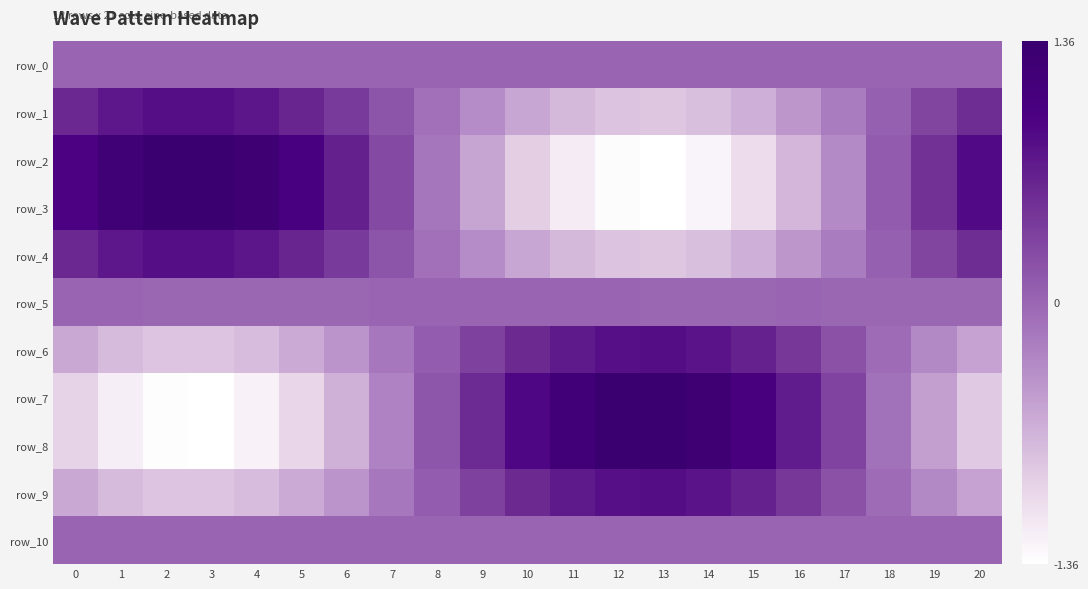

What is the sum of all row_3 values?

0.7